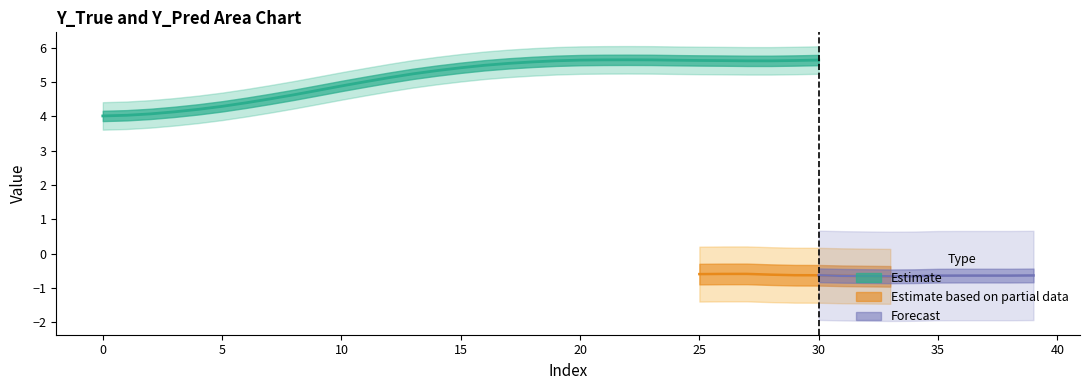

True or false: Y_Pred and Y_True intersect in this chart.

False